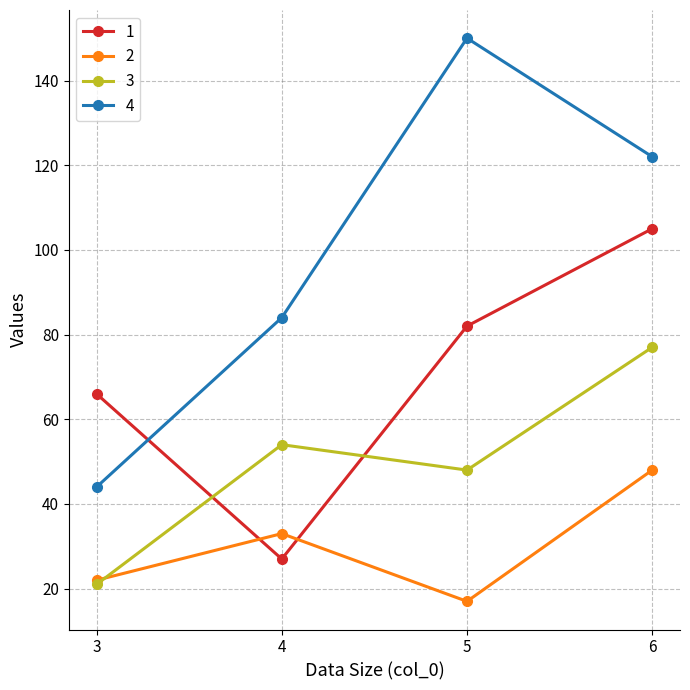

Reading right to left, transcribe all the data shown in this chart.

1: 6=105	5=82	4=27	3=66
2: 6=48	5=17	4=33	3=22
3: 6=77	5=48	4=54	3=21
4: 6=122	5=150	4=84	3=44